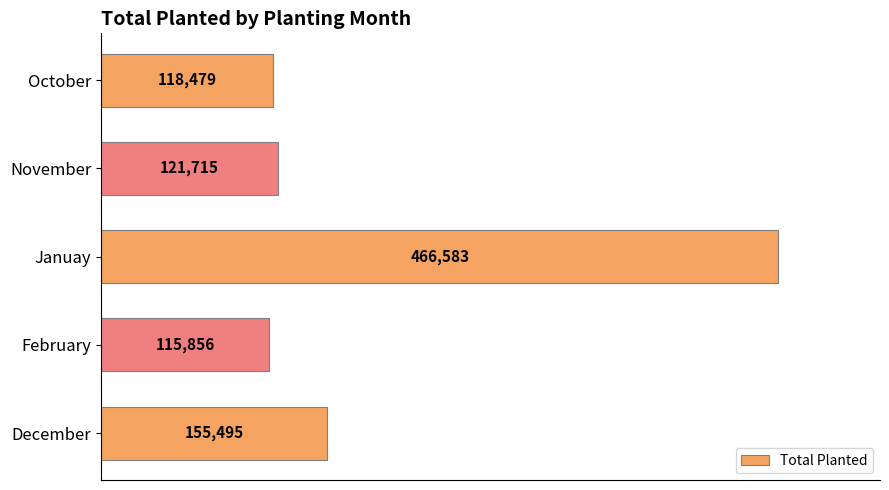

What is the difference between the values at October and November?

3236